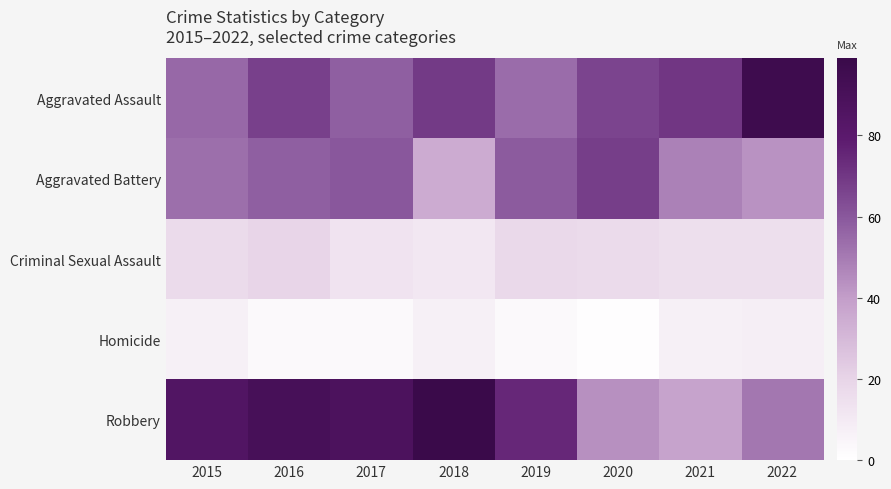

What is the total value across all series at 2019?

209